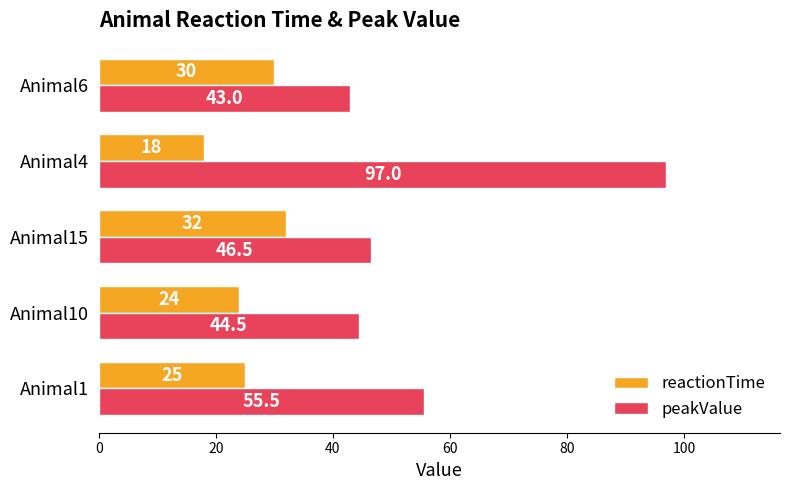

The value of reactionTime at Animal4 is 3.8. True or false?

False